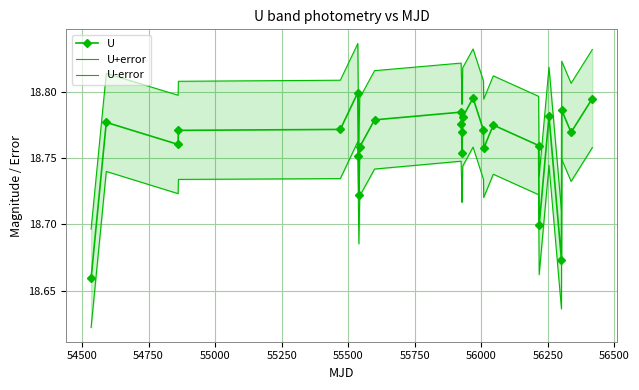

What is the value of the U-error point at the 4th from the left?

18.7